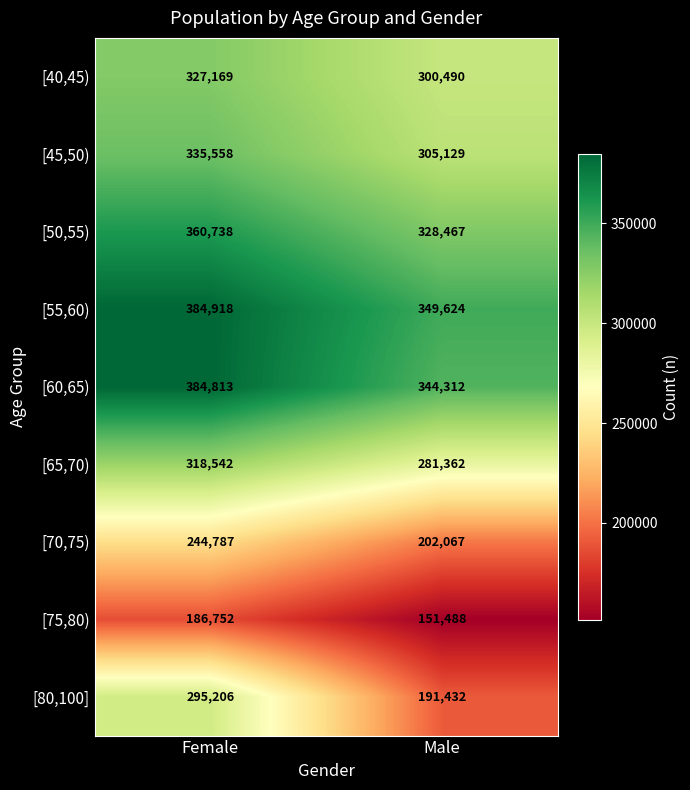

At which category is the sum across all series the highest?

Female